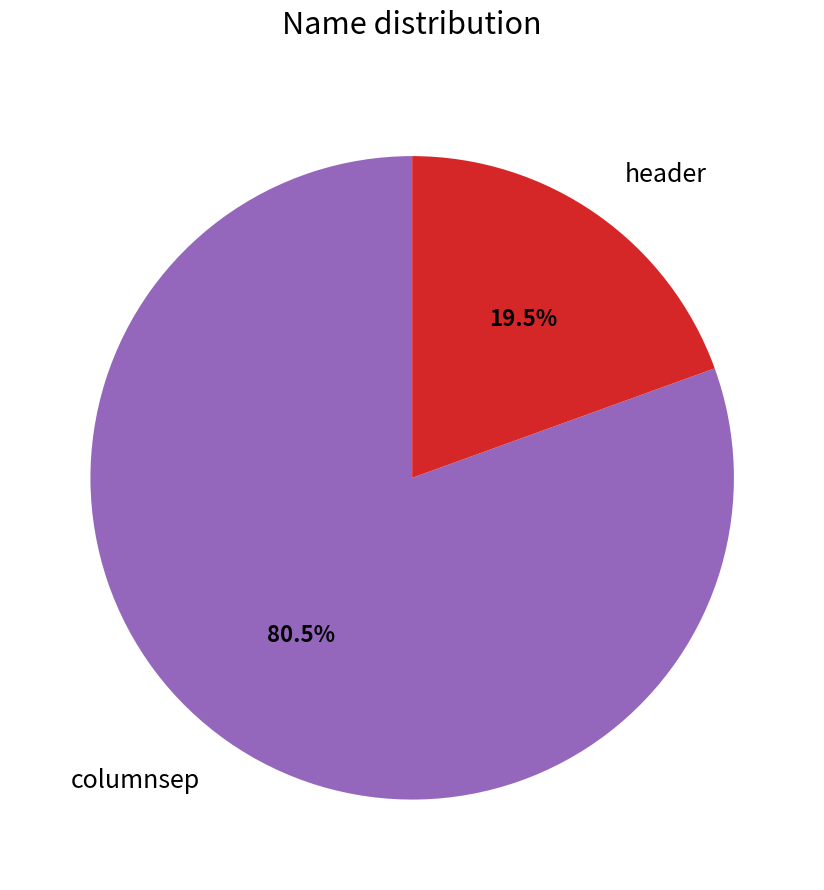

Rank the categories by value from lowest to highest.

header, columnsep